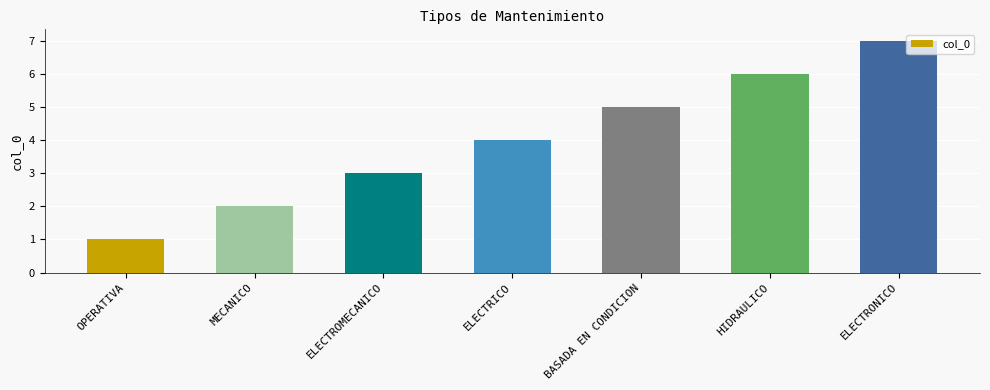

Rank the categories by value from lowest to highest.

OPERATIVA, MECANICO, ELECTROMECANICO, ELECTRICO, BASADA EN CONDICION, HIDRAULICO, ELECTRONICO